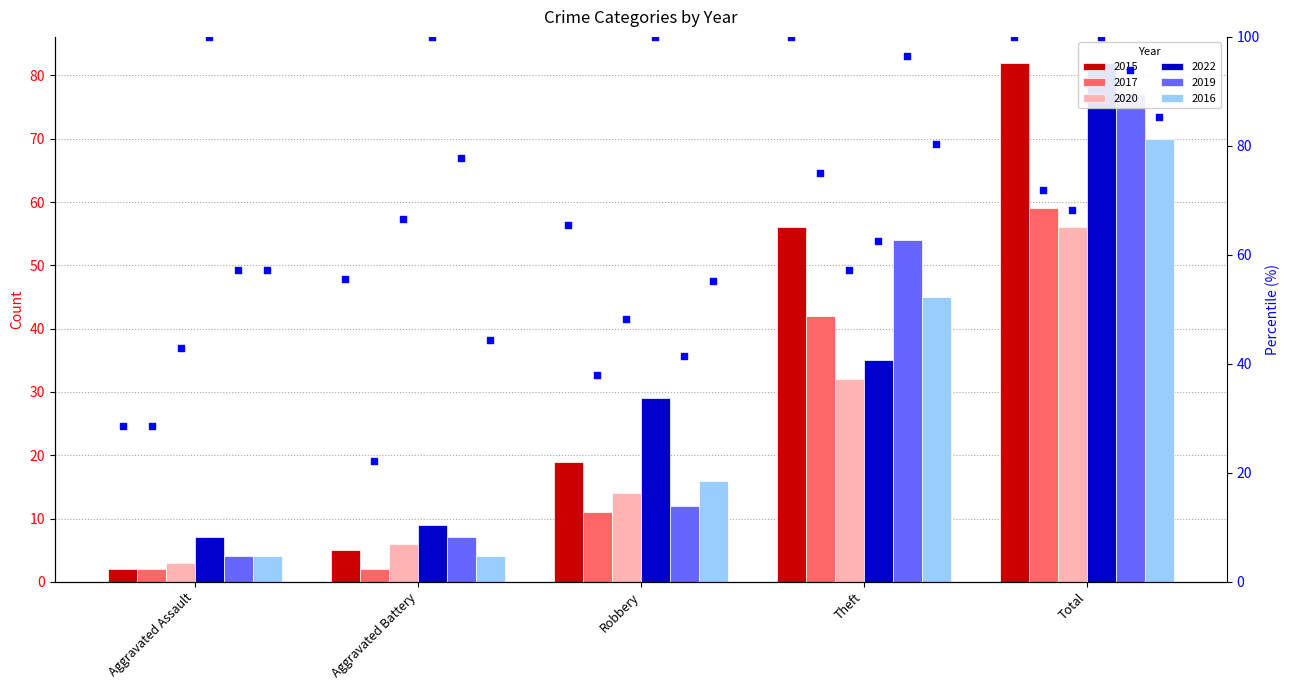

What is the change in value from Aggravated Assault to Aggravated Battery?

+27.0